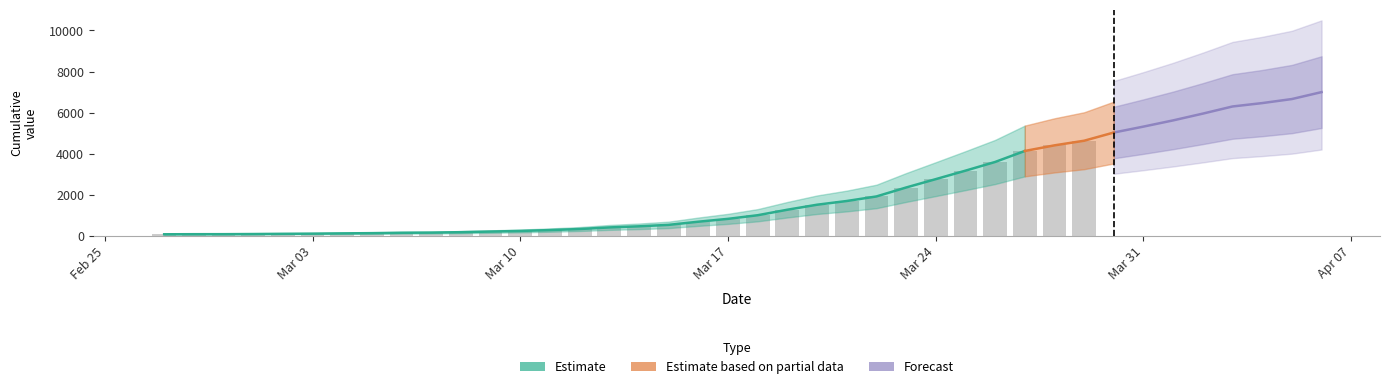

Which category has the highest value across all series?

2020-04-06